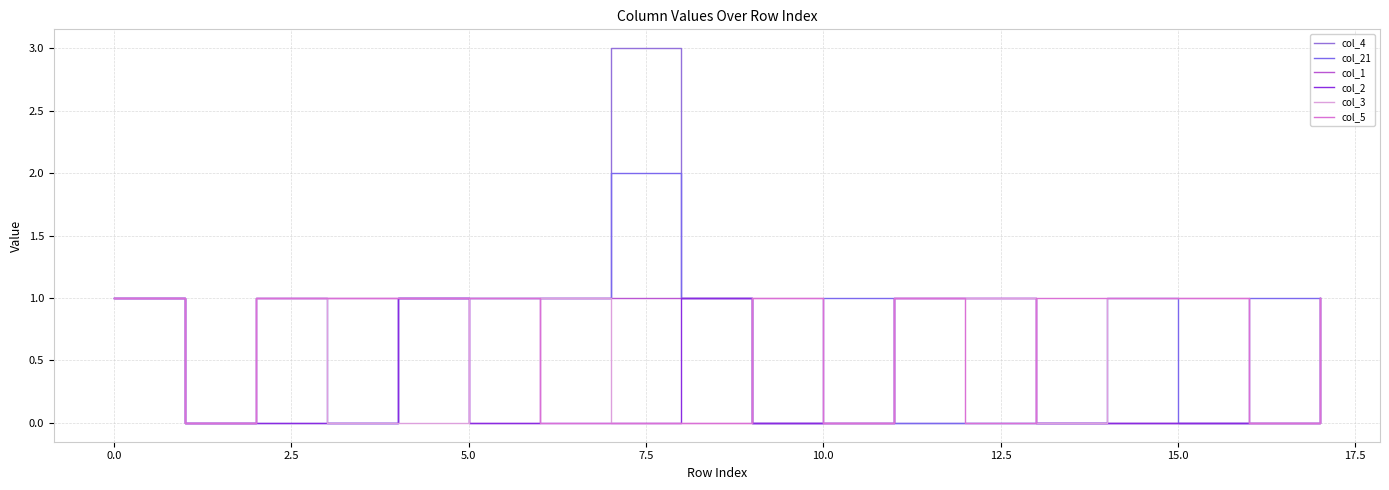

Which series has the largest total across all categories?

col_21